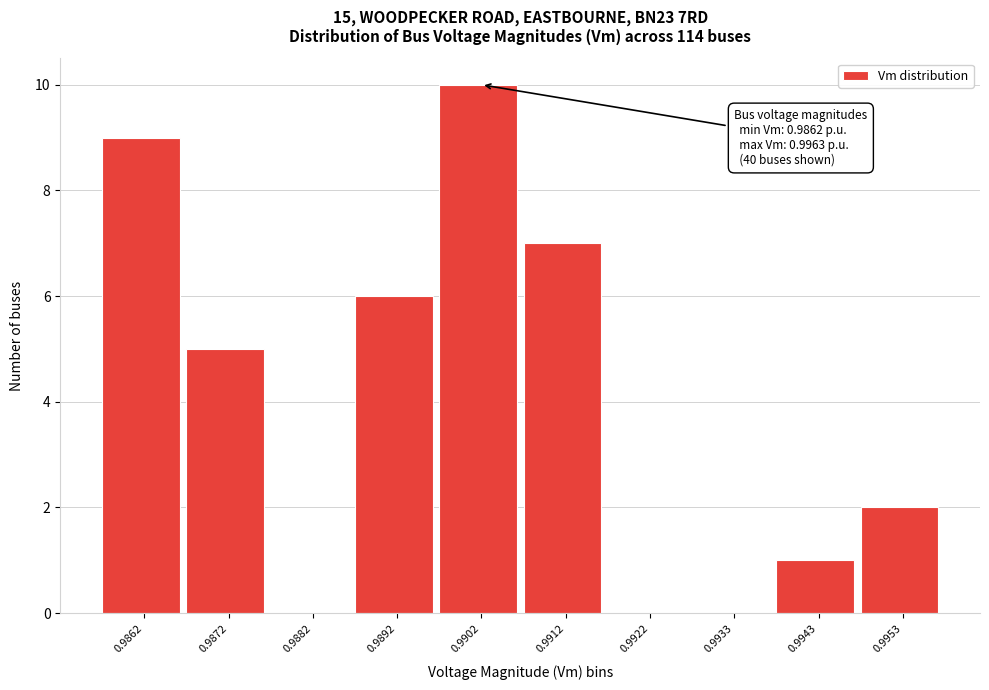

What is the sum of all values?

40